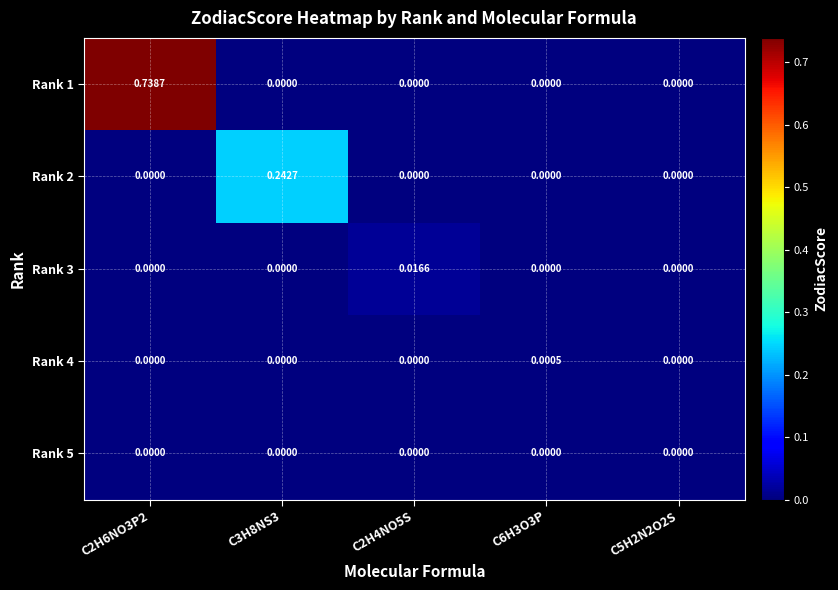

At which category does the chart reach its peak across all series?

C2H6NO3P2